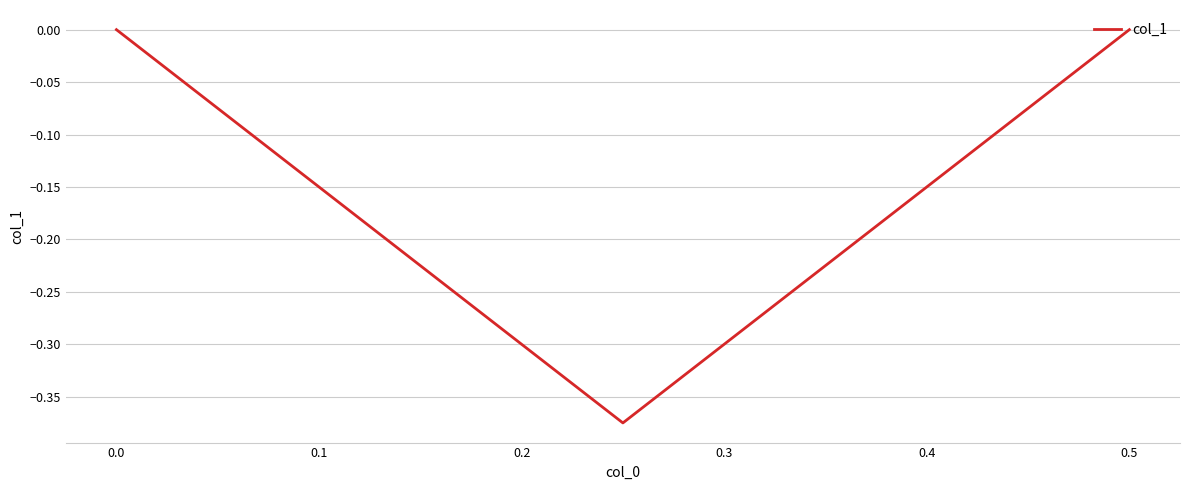

What is the change in value from −0.1 to 0.0?

-0.4